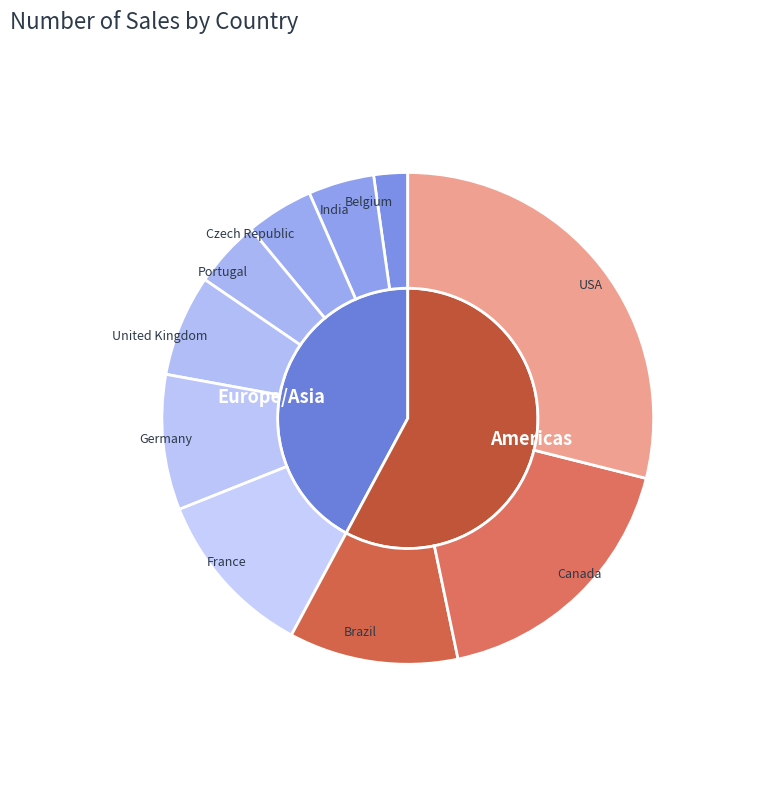

To the nearest percent, what percentage of the pie is France?

11%